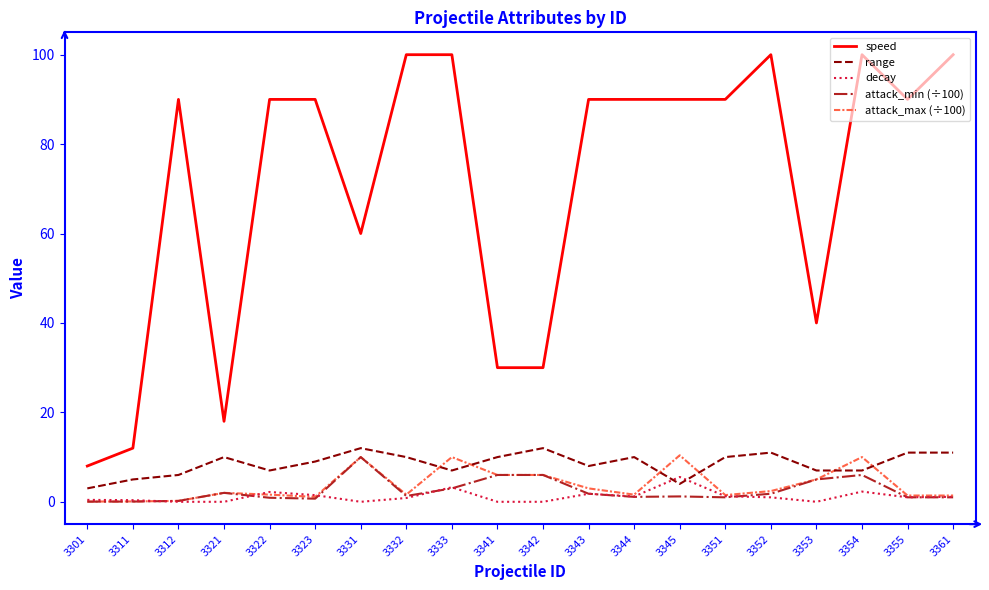

At 3354, list the series in order from smallest to largest.

decay, attack_min (÷100), range, attack_max (÷100), speed